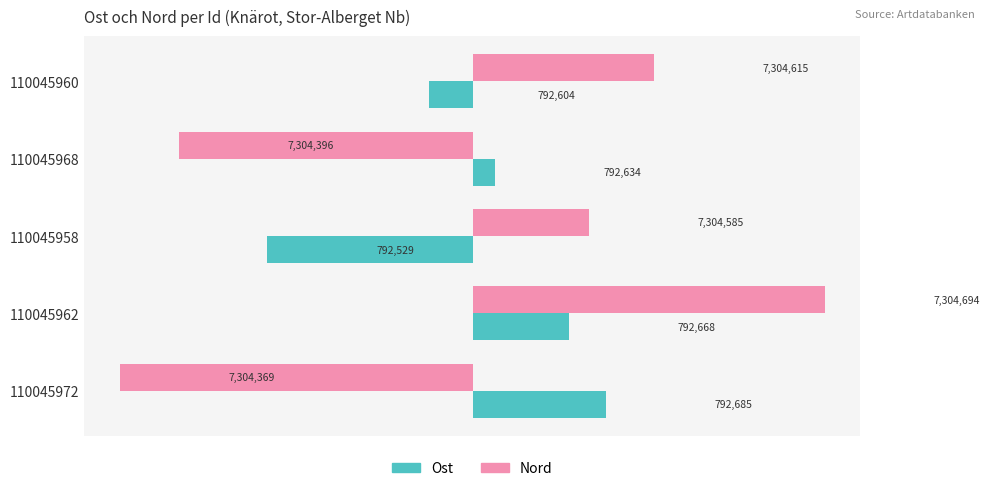

Which series has the largest range (max minus min)?

Nord